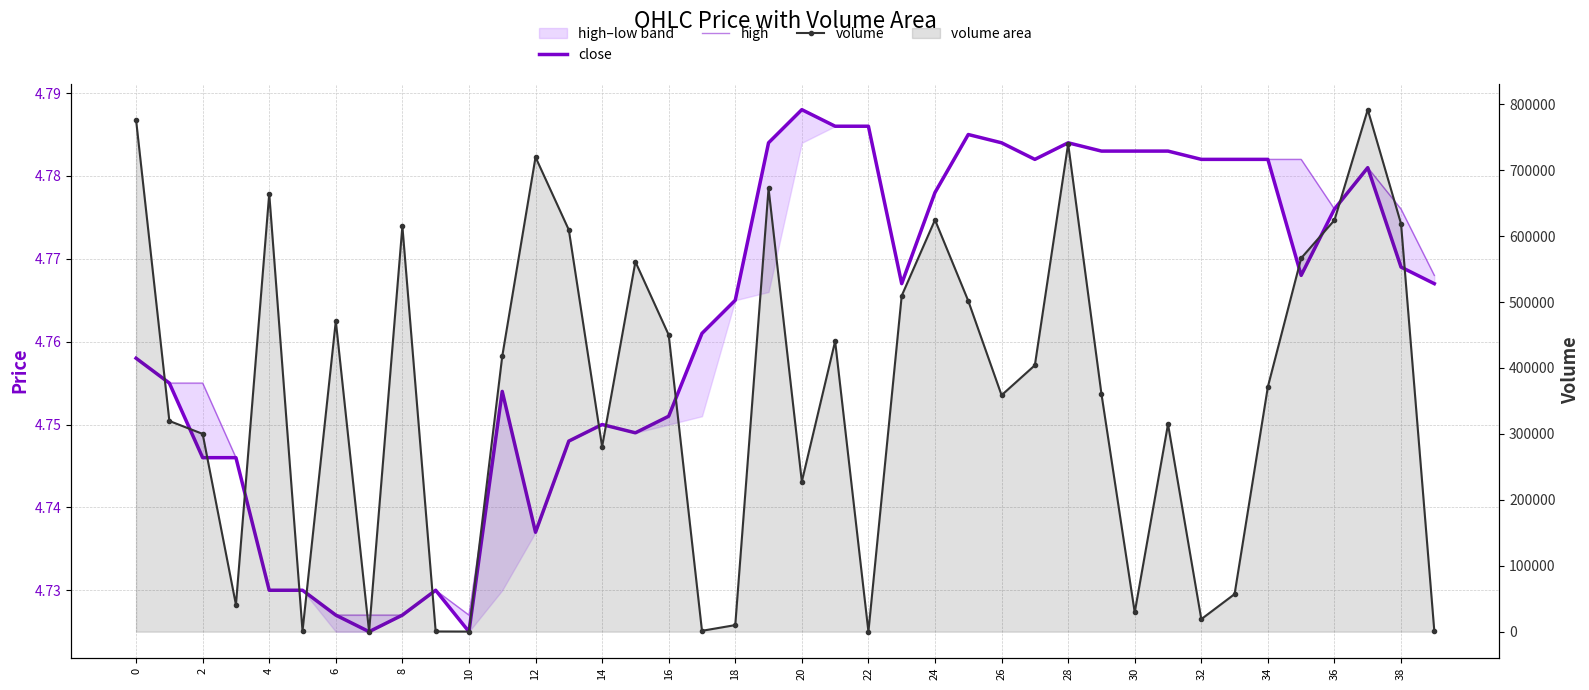

At 37, list the series in order from smallest to largest.

close, high, volume